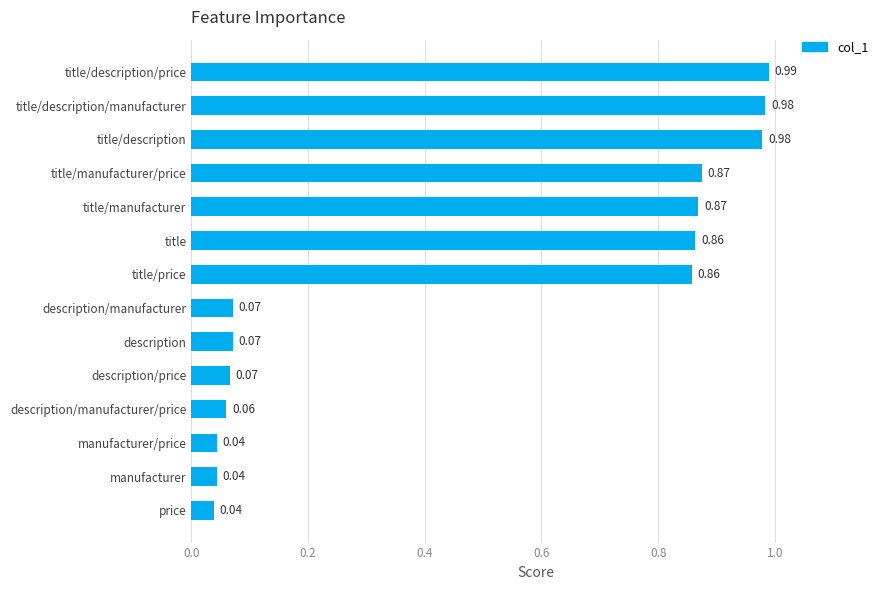

What is the sum of all values?

6.8